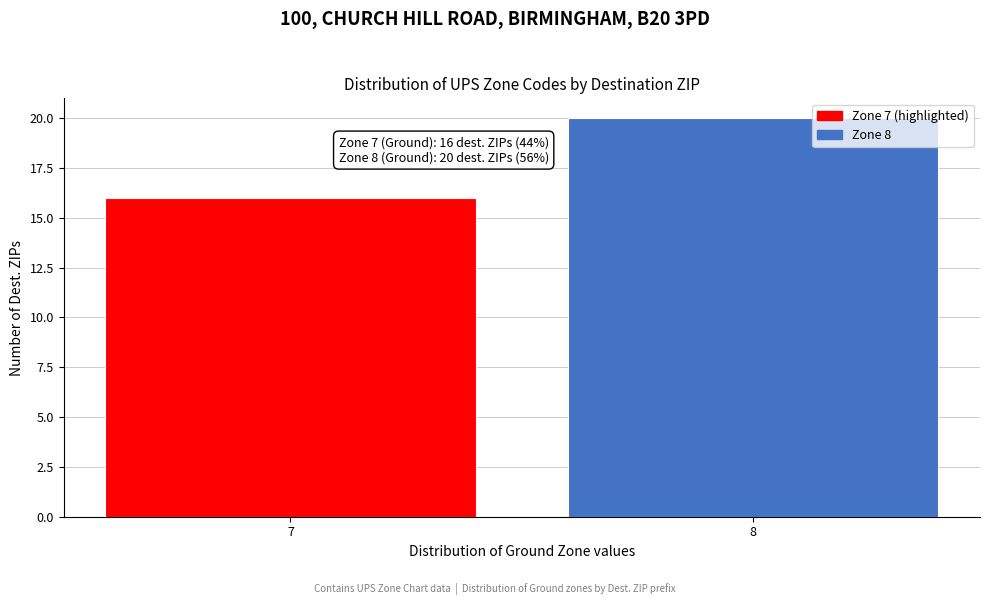

Reading left to right, what are all the values shown in this chart?

7=16	8=20